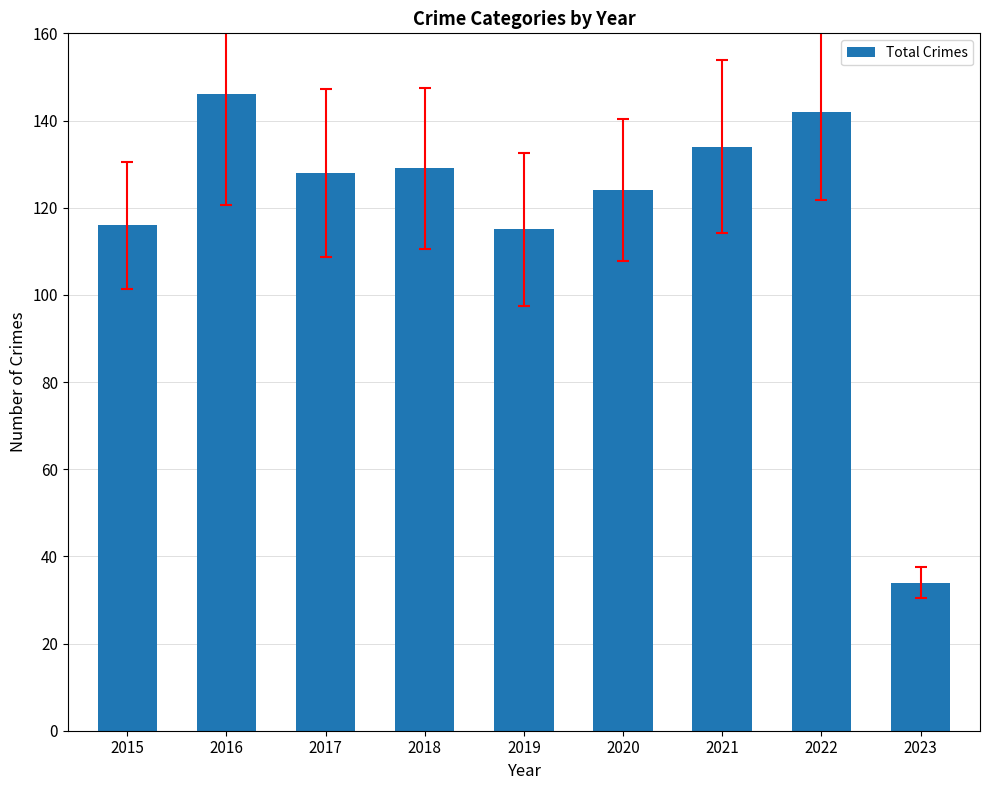

Reading left to right, what are all the values shown in this chart?

116	146	128	129	115	124	134	142	34